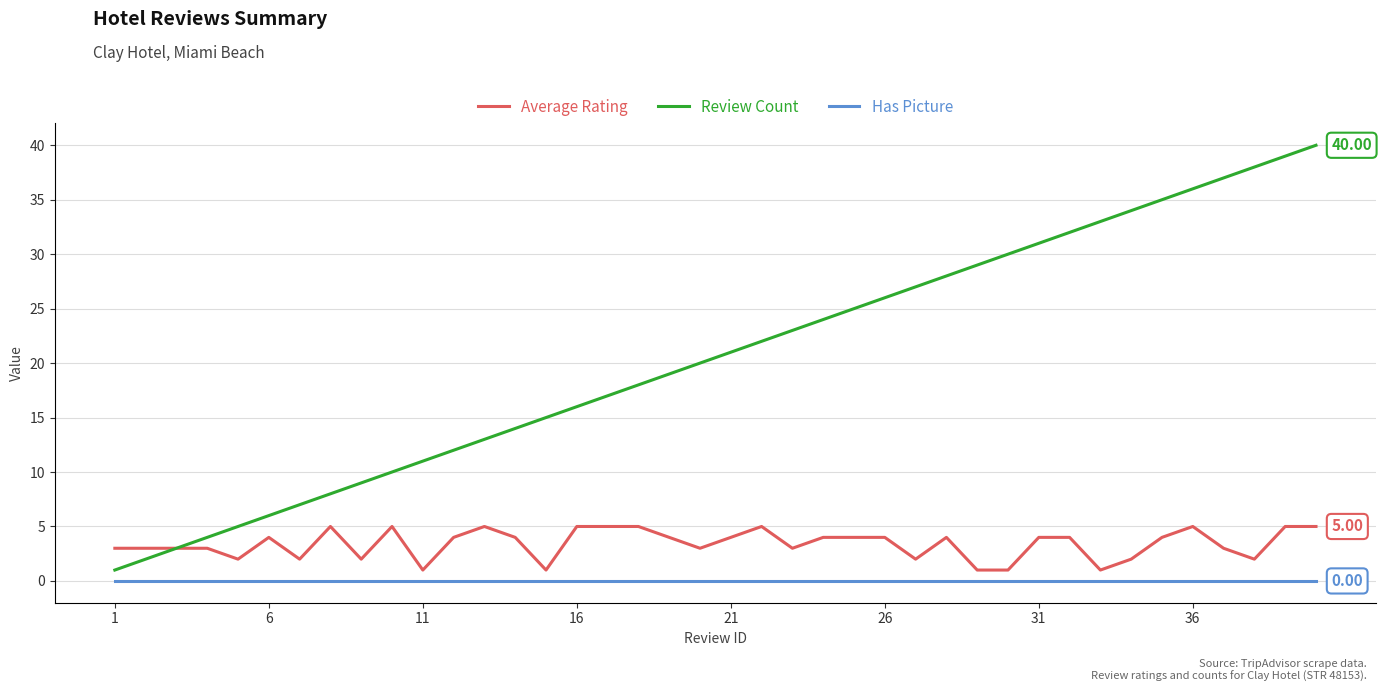

Rank the series by their maximum value, from lowest to highest.

Has Picture, Average Rating, Review Count